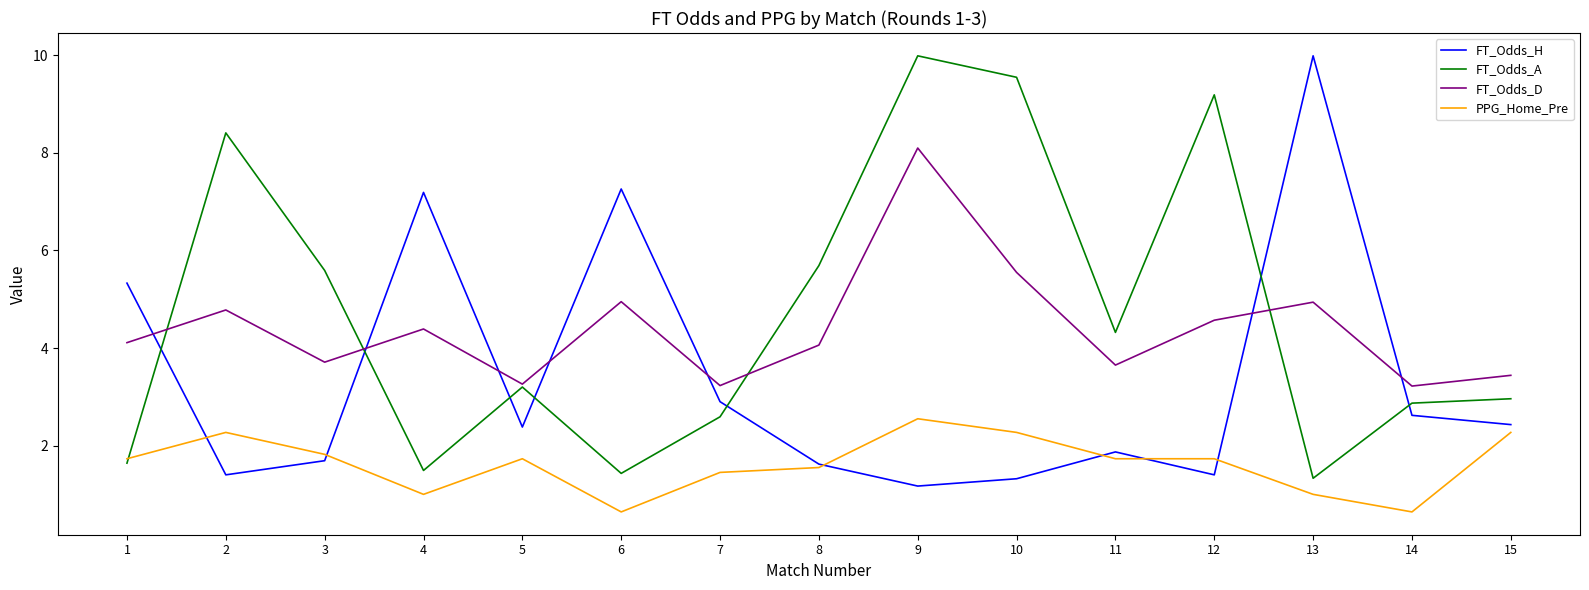

True or false: PPG_Home_Pre and FT_Odds_D cross at least once.

False